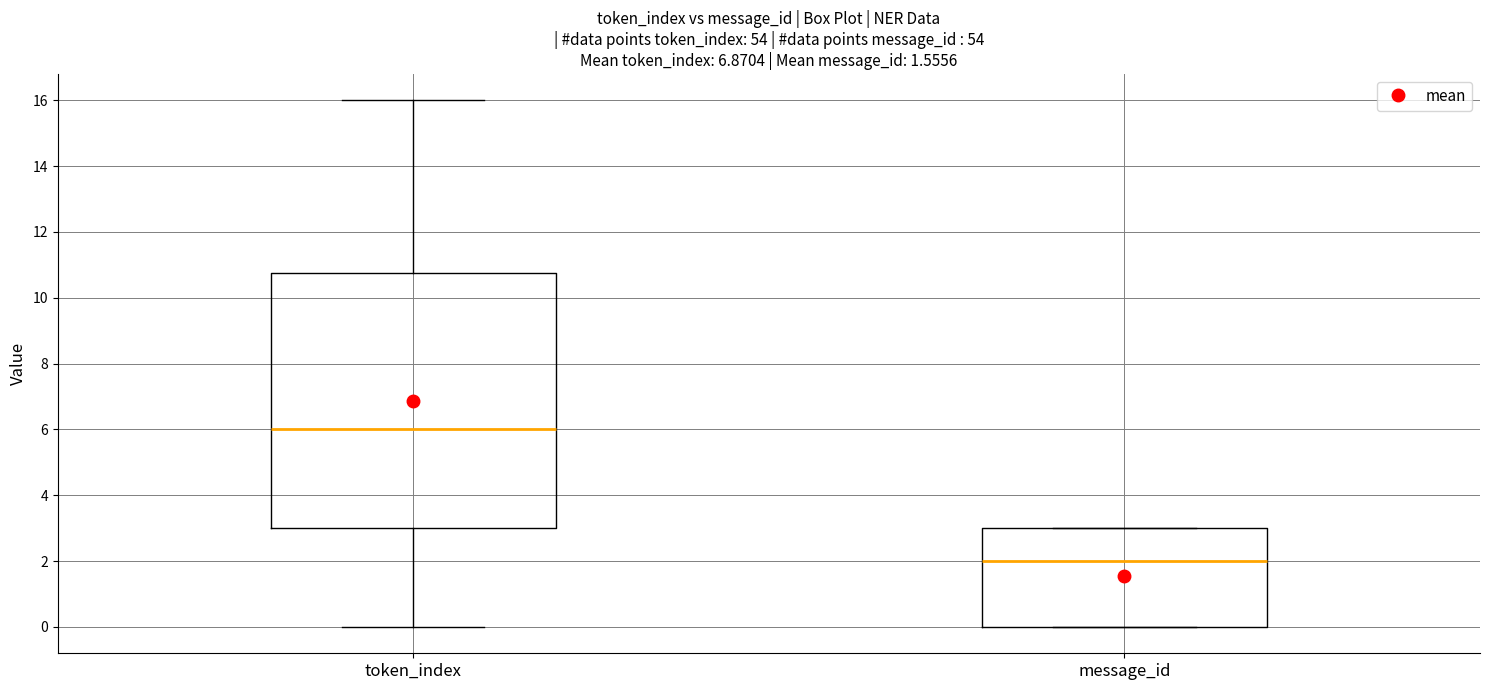

Reading left to right, read every box against the y-axis: the position of its median line, the range the box covers, and the ends of its whiskers. The values are not printed on the chart, so give them approximately, as read against the axis.

token_index: median 6.0, box 3.0 to 10.8, whiskers 0.0 to 16.0
message_id: median 2.0, box 0.0 to 3.0, whiskers 0.0 to 3.0